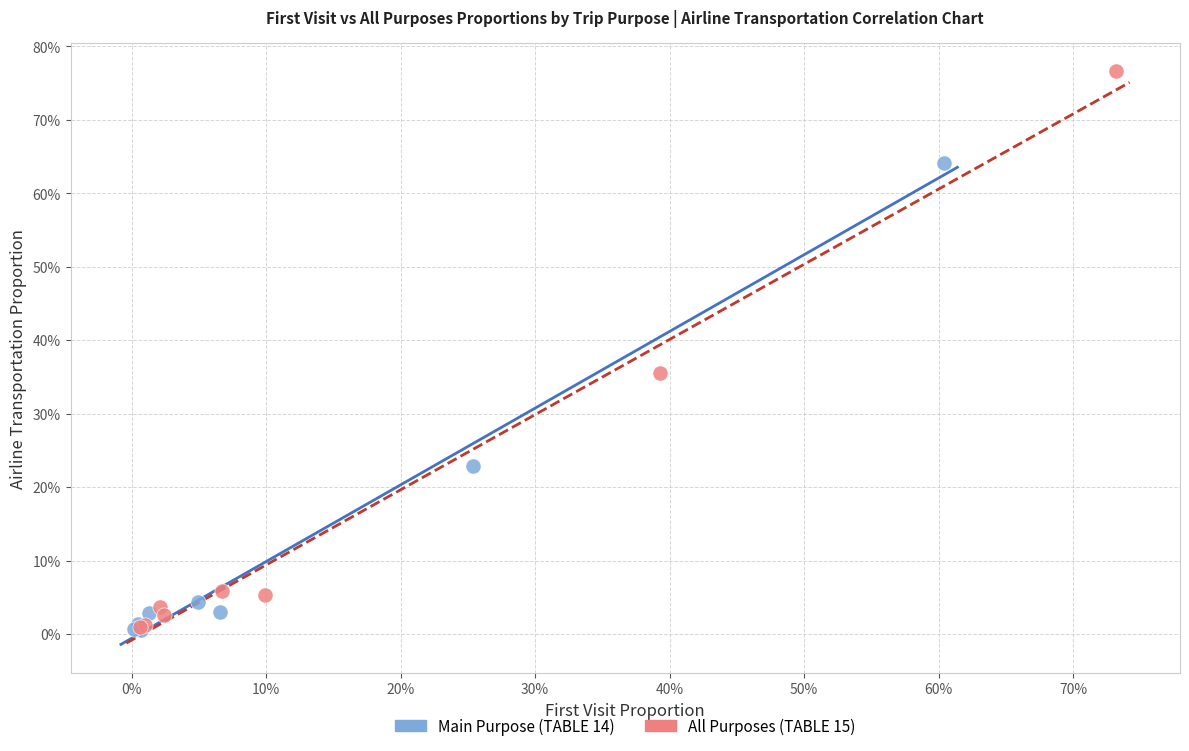

What are all the series names shown in the legend?

Main Purpose (TABLE 14), All Purposes (TABLE 15)